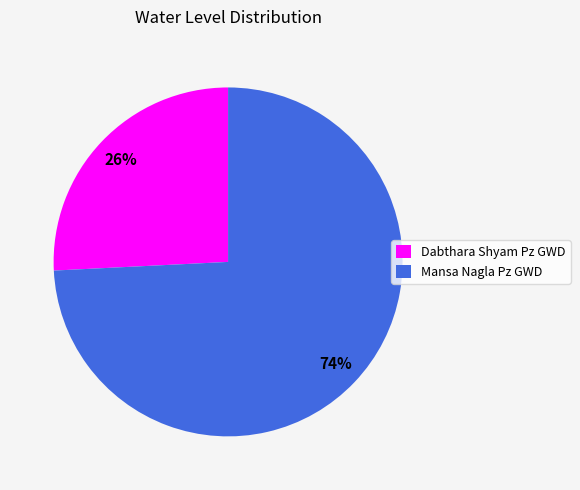

Rank the categories by value from highest to lowest.

Mansa Nagla Pz GWD, Dabthara Shyam Pz GWD